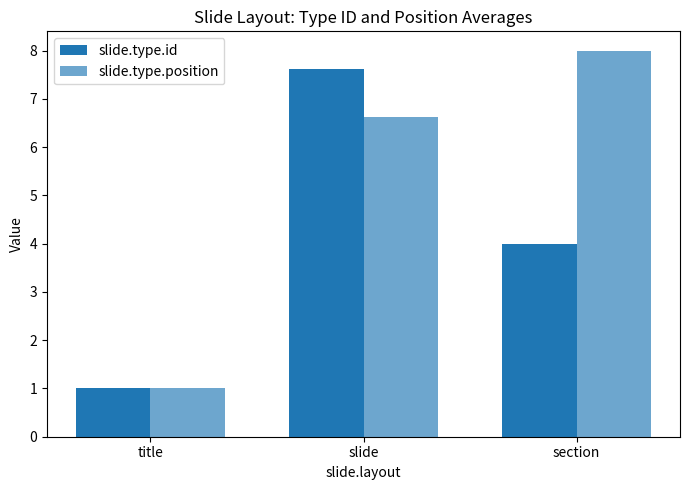

What is the difference between the maximum and minimum values in the slide.type.id series?

6.6